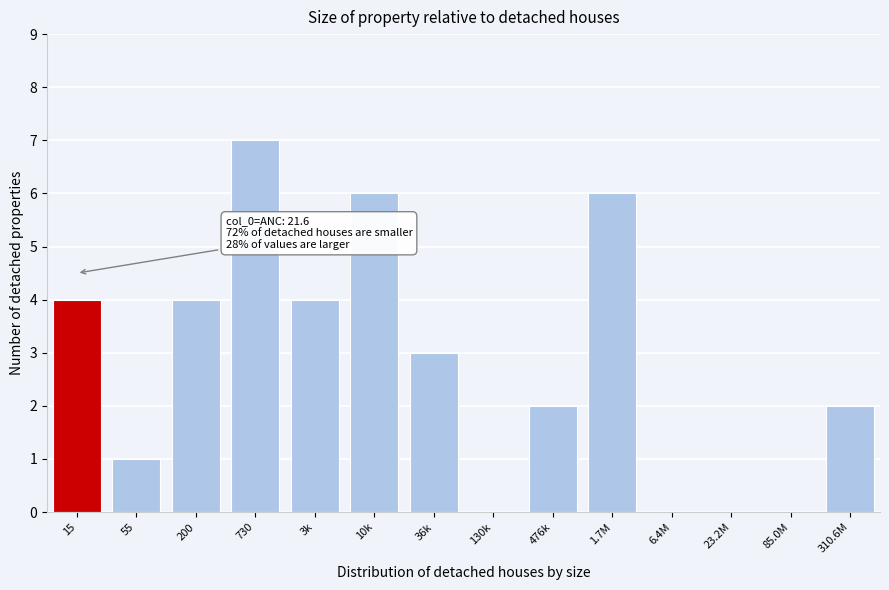

Reading left to right, extract all data points from this chart.

15=4	55=1	200=4	730=7	3k=4	10k=6	36k=3	130k=0	476k=2	1.7M=6	6.4M=0	23.2M=0	85.0M=0	310.6M=2